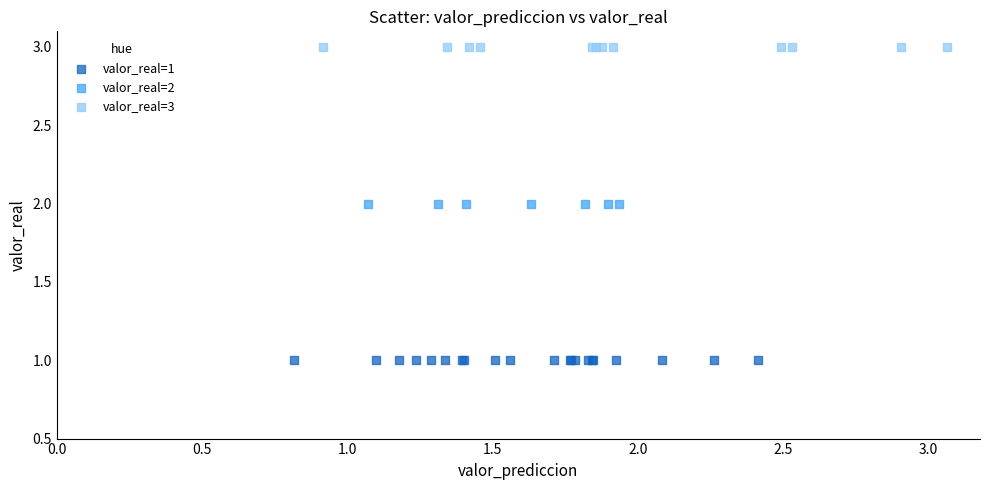

Which series contains the highest Y value?

valor_real=3